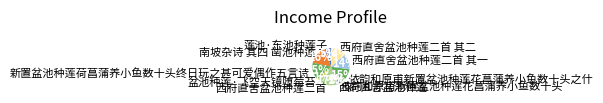

To the nearest percent, what portion does 莲池·东池种莲子 represent?

5%